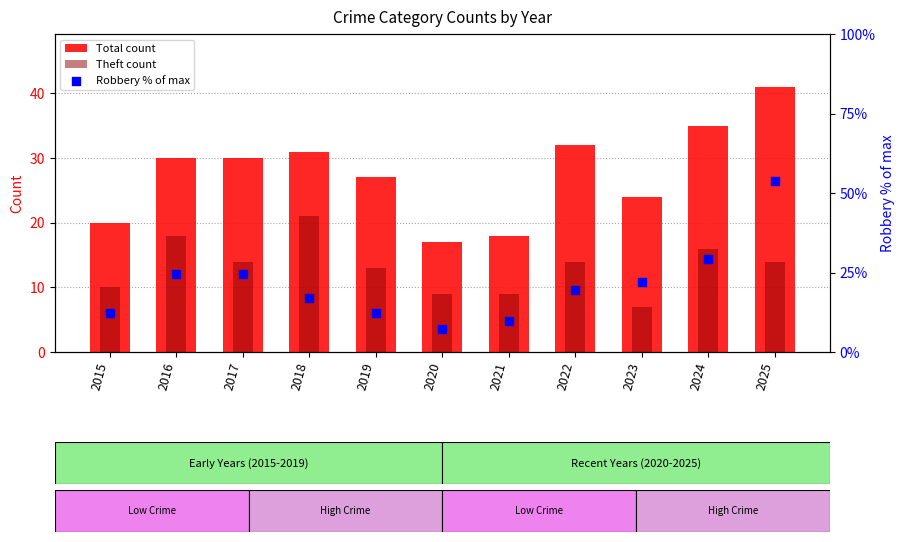

Which series has the largest total across all categories?

Total count